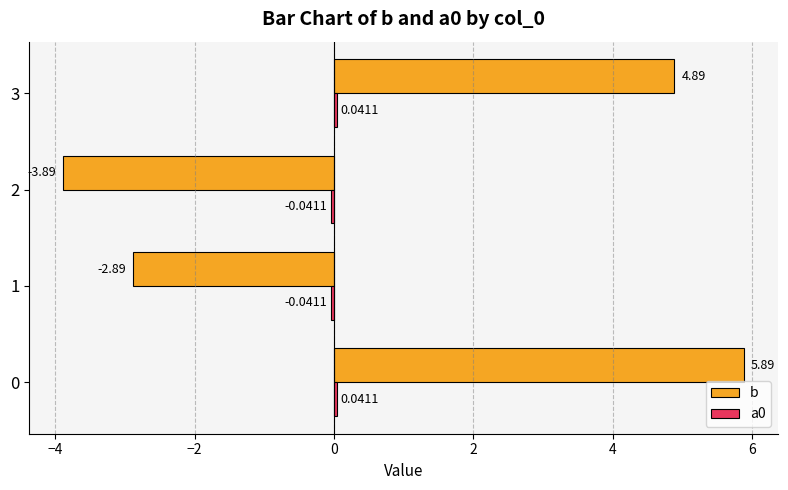

What is the difference between the highest and lowest values at 3?

4.8